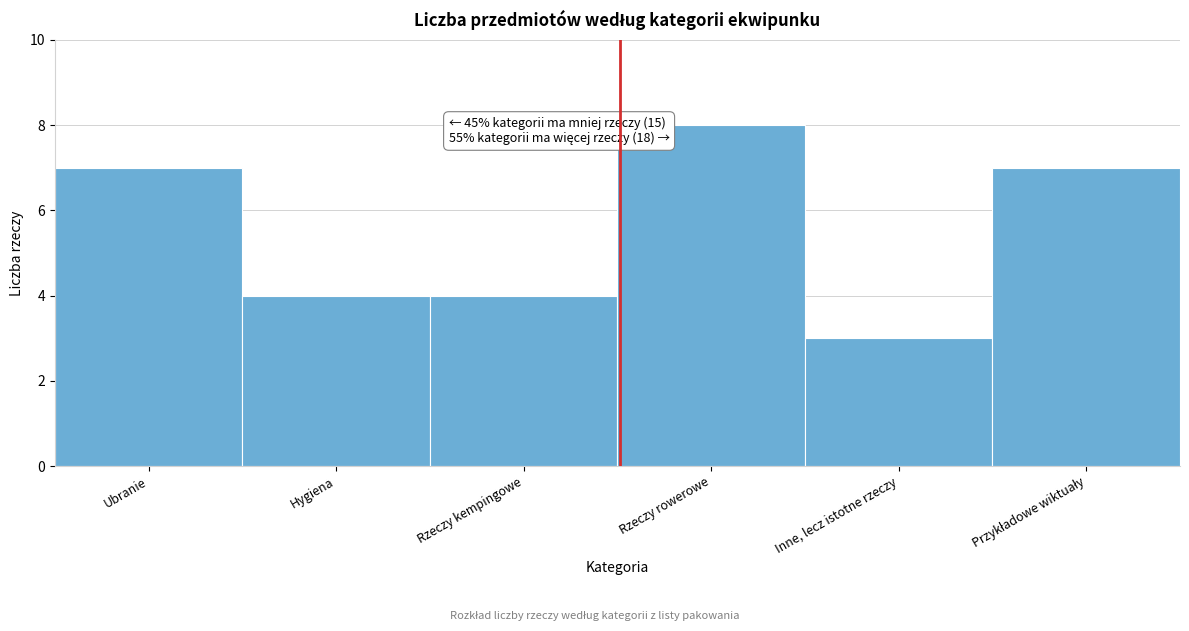

Reading left to right, list all the values displayed in this chart.

7	4	4	8	3	7